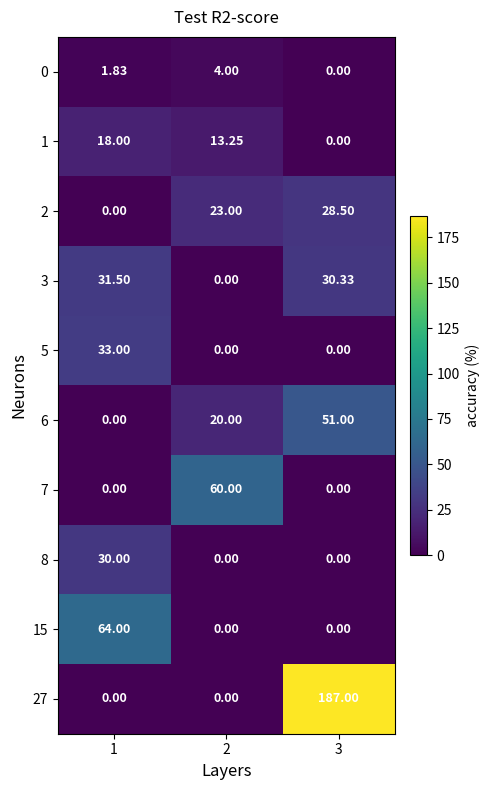

How many data points does each series have?

3